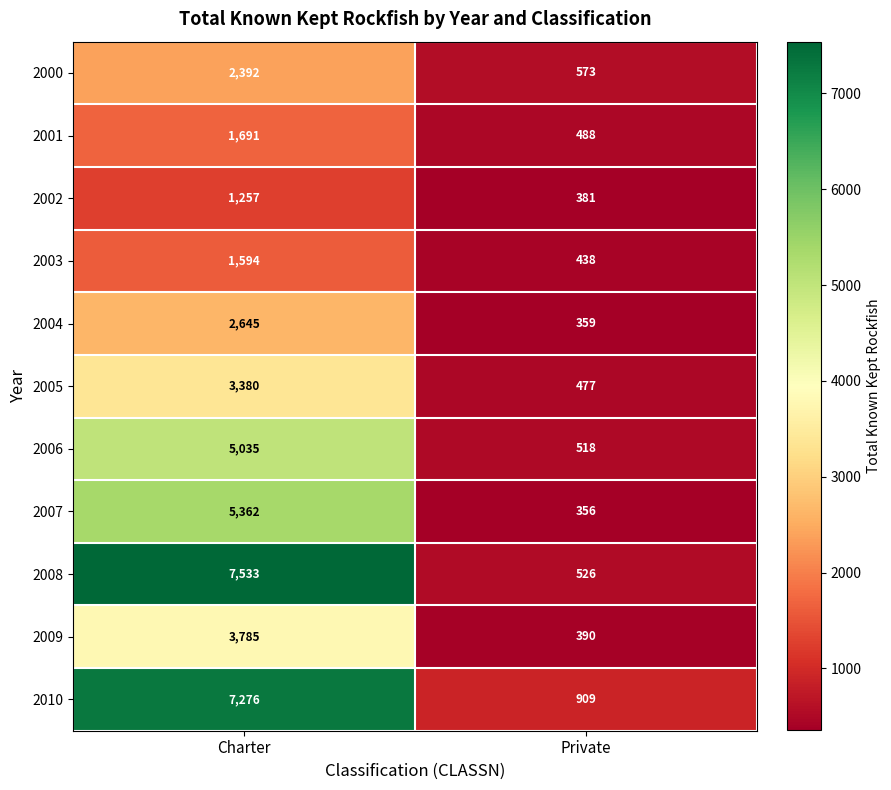

Between Charter and Private, which series saw the biggest shift?

2008